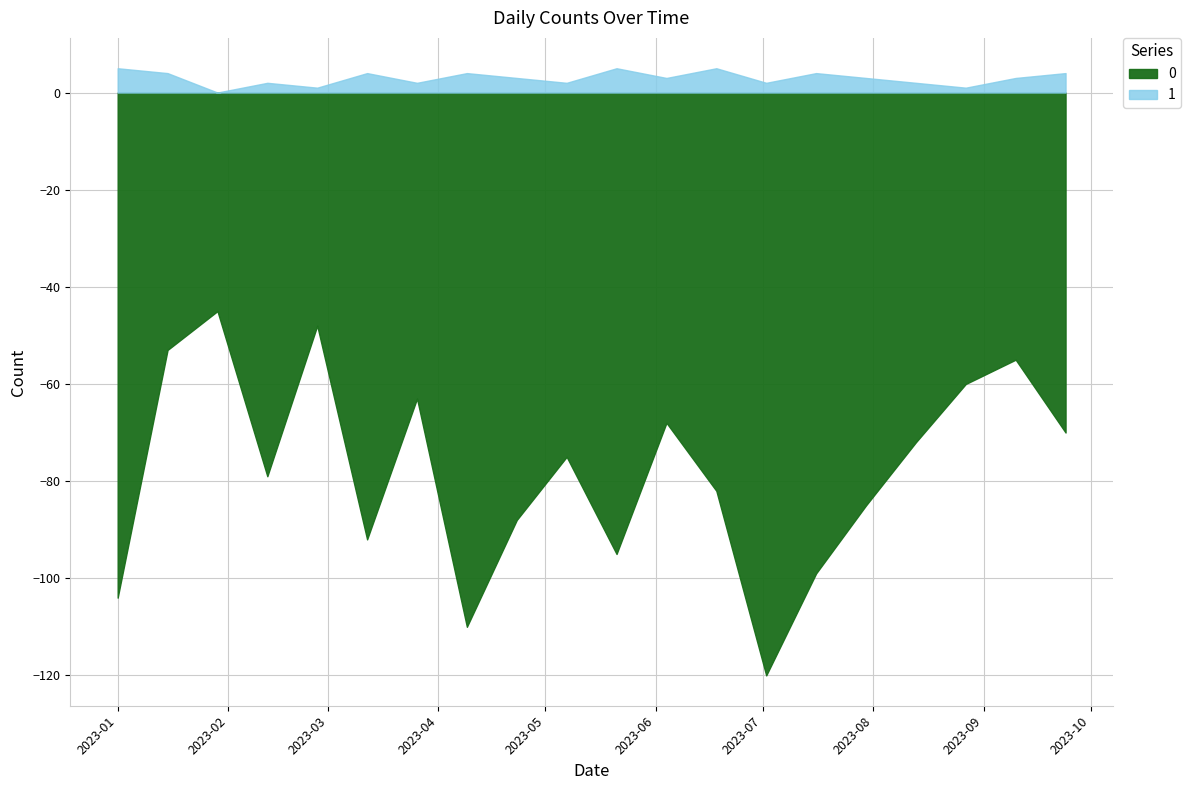

Is it true that 0 equals 83 at 2023-07-02?

False